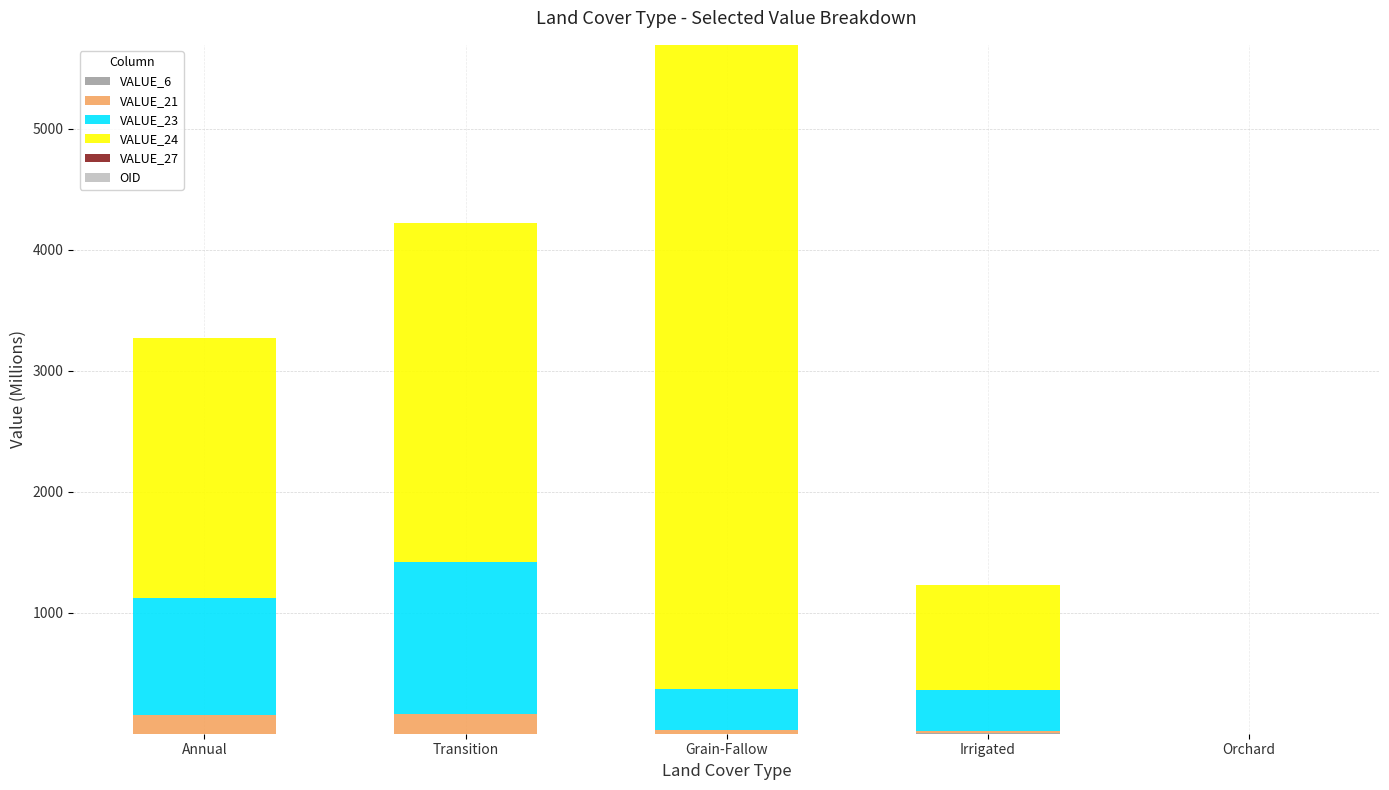

At which category is the sum across all series the highest?

Grain-Fallow